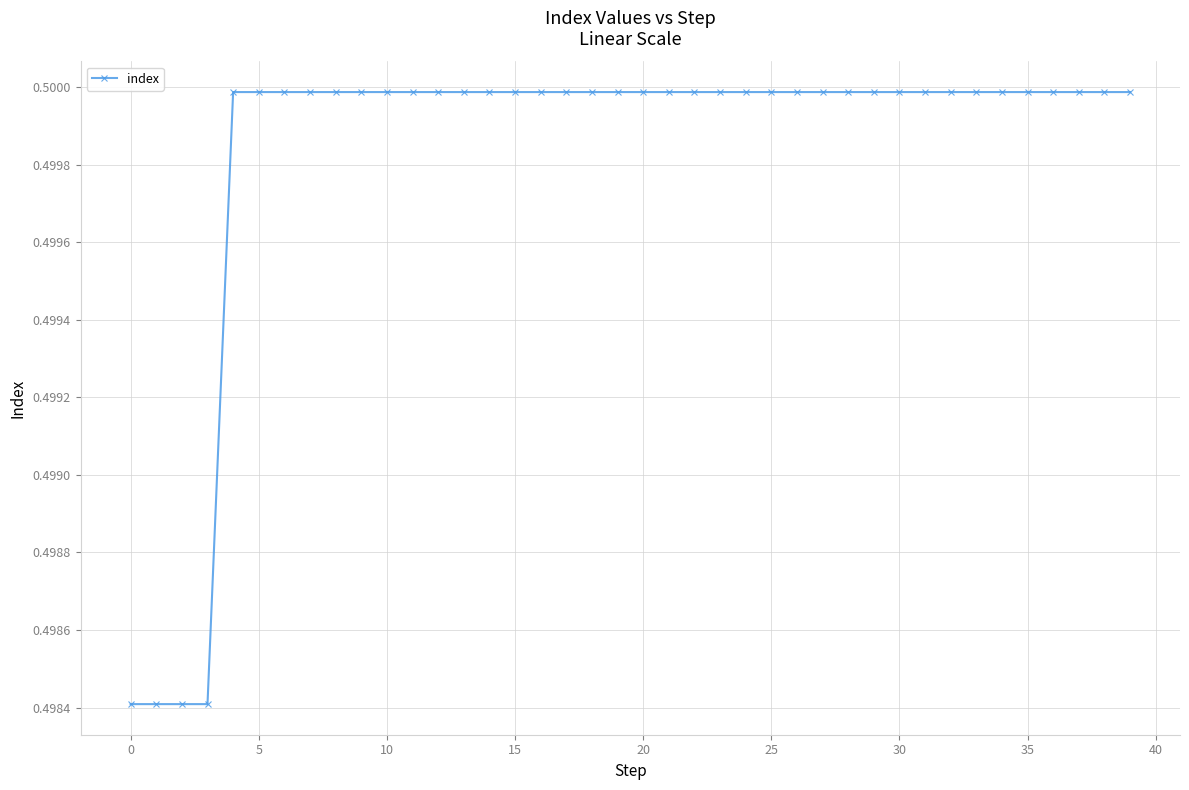

Count the values in the range 0 to 1.

40